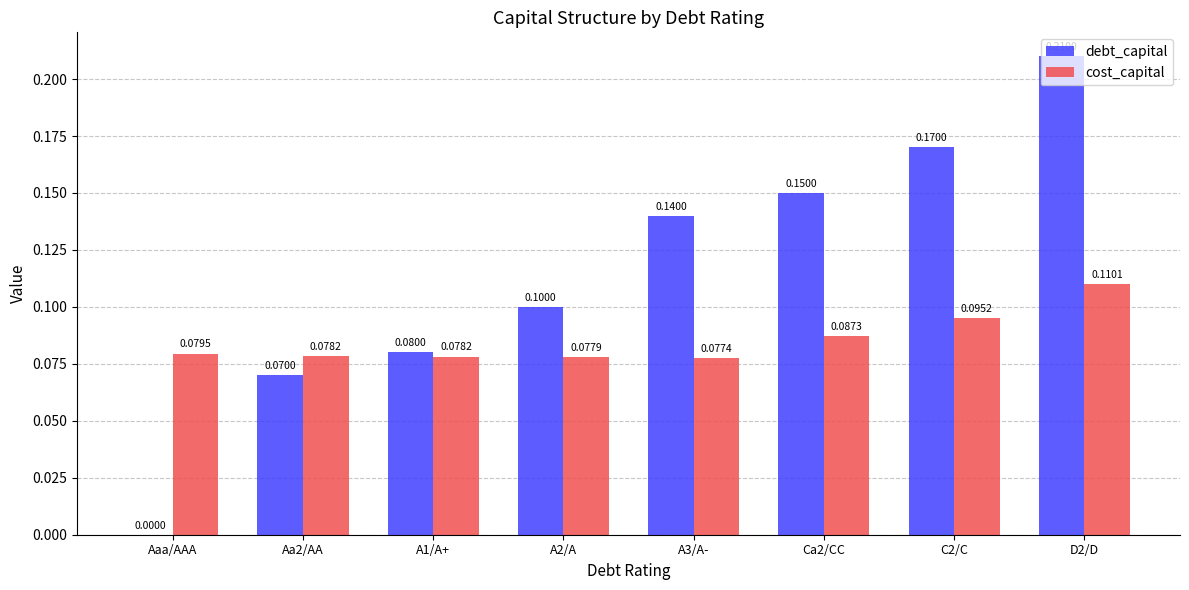

Where is debt_capital nearest to the value 0?

Aaa/AAA